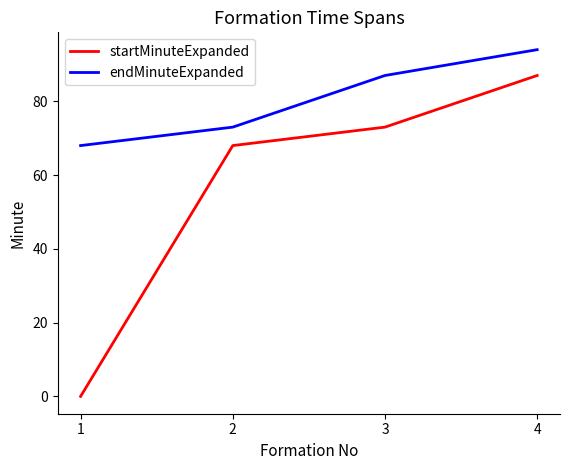

True or false: endMinuteExpanded and startMinuteExpanded cross at least once.

False